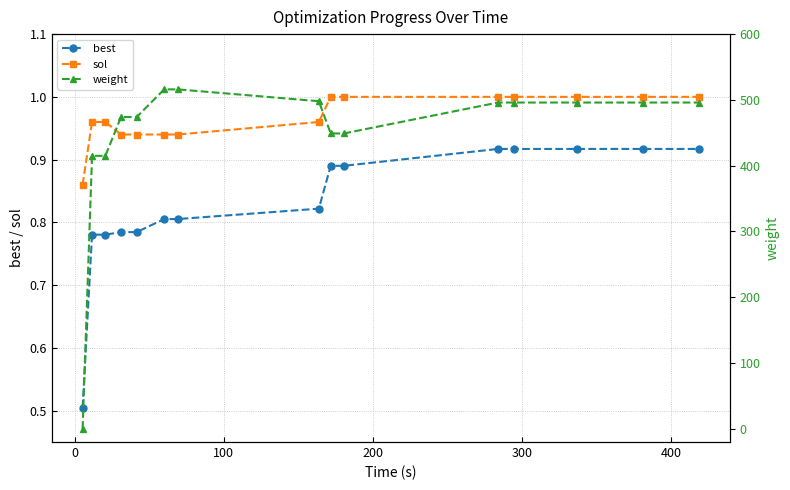

True or false: best and sol cross at least once.

False